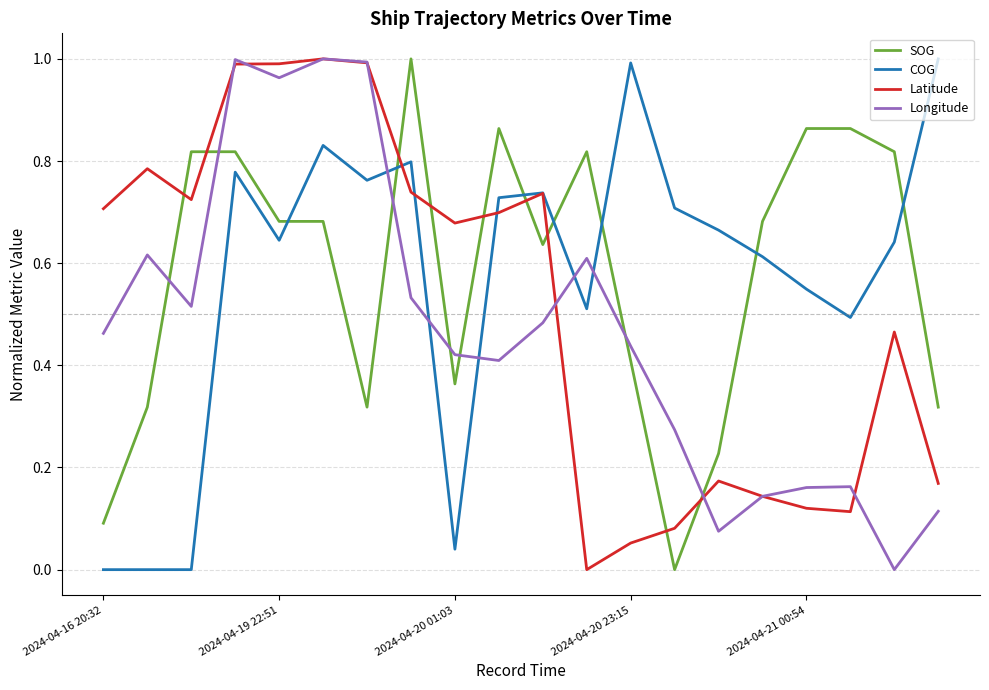

What are all the series names shown in the legend?

SOG, COG, Latitude, Longitude